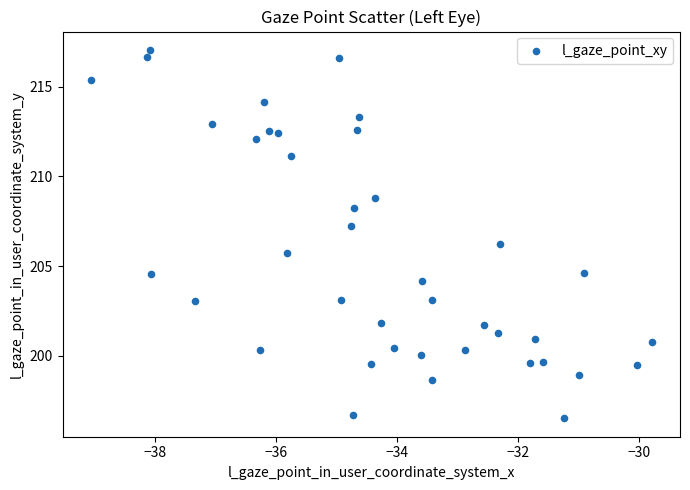

What is the range of Y values (max minus min)?

20.5